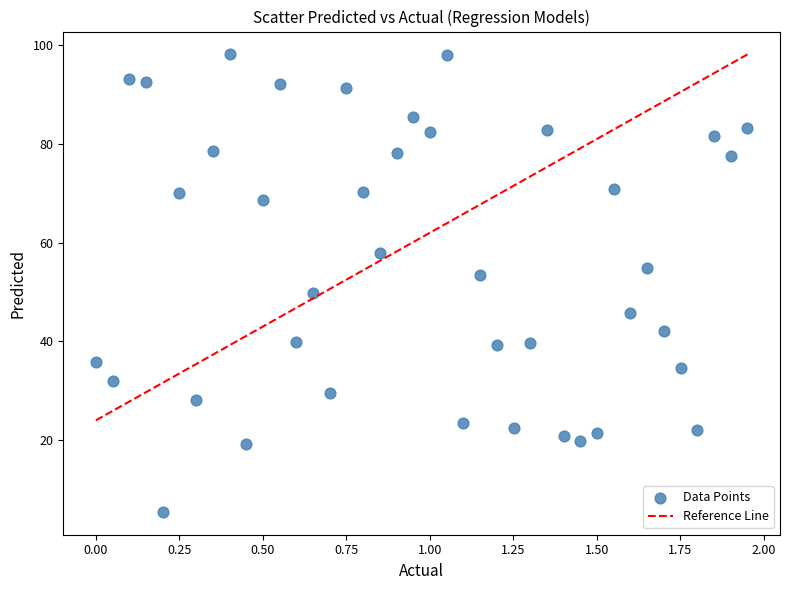

What is the range of X values (max minus min)?

2.0